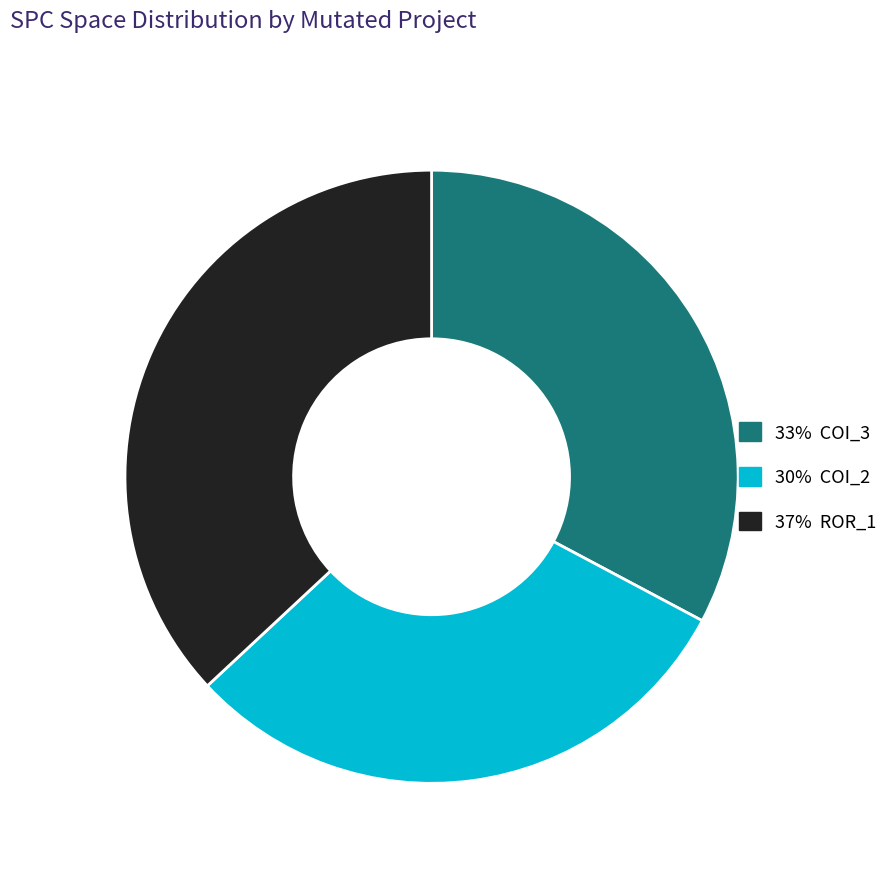

Does any single category account for the majority?

No